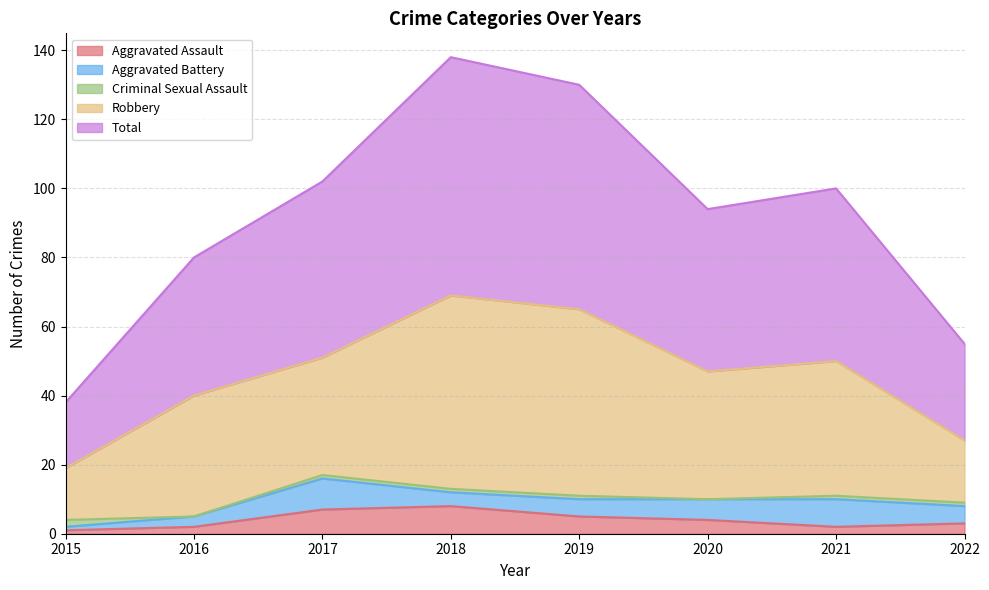

Which series ends up on top after the final intersection of Aggravated Battery and Criminal Sexual Assault?

Aggravated Battery